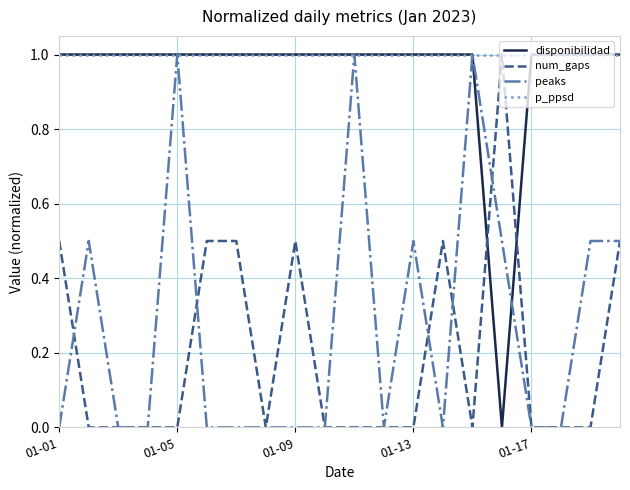

What is the maximum value for p_ppsd?

1.0